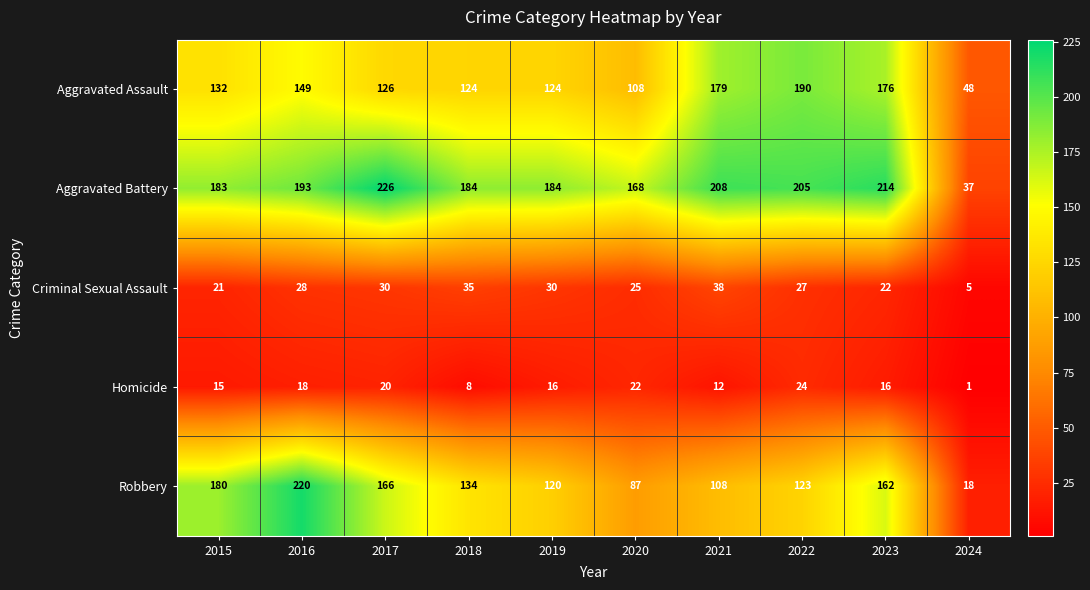

What is the difference between the Criminal Sexual Assault values at 2017 and 2023?

8